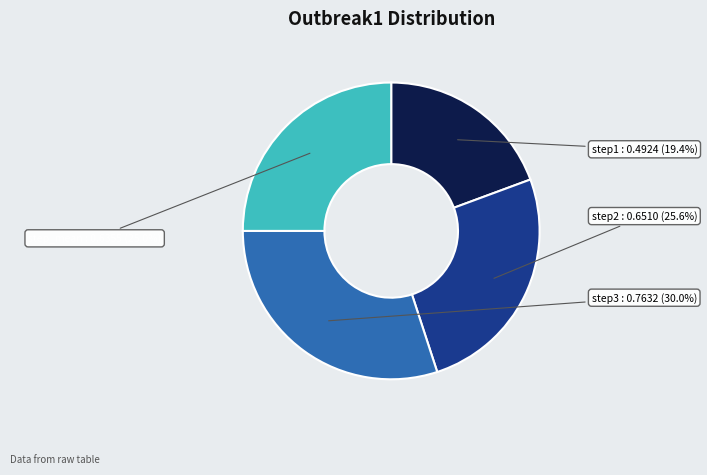

The step1 slice represents 19% of the pie. True or false?

True